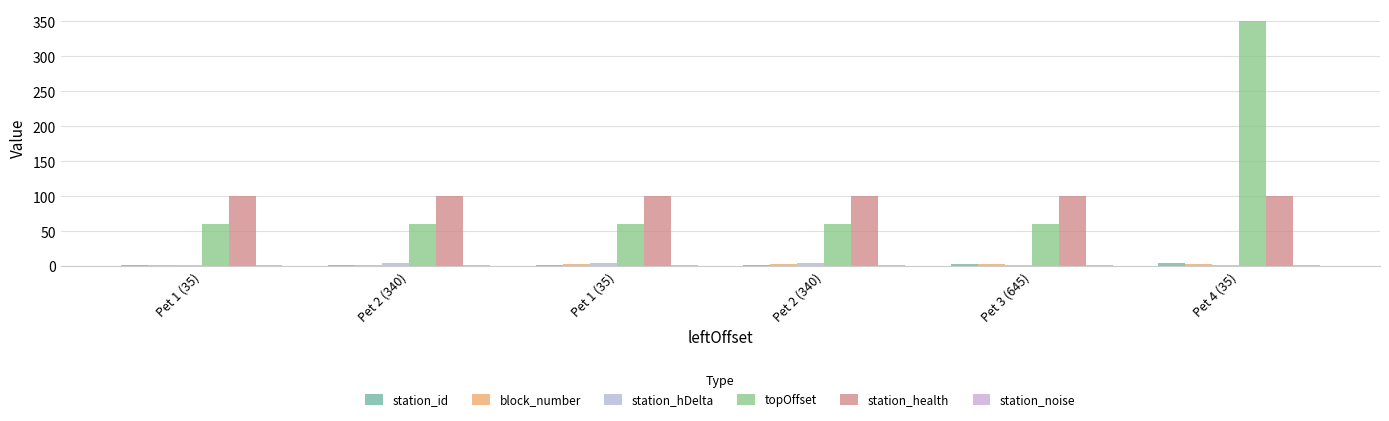

At which label is station_noise closest to 2?

Pet 1 (35)